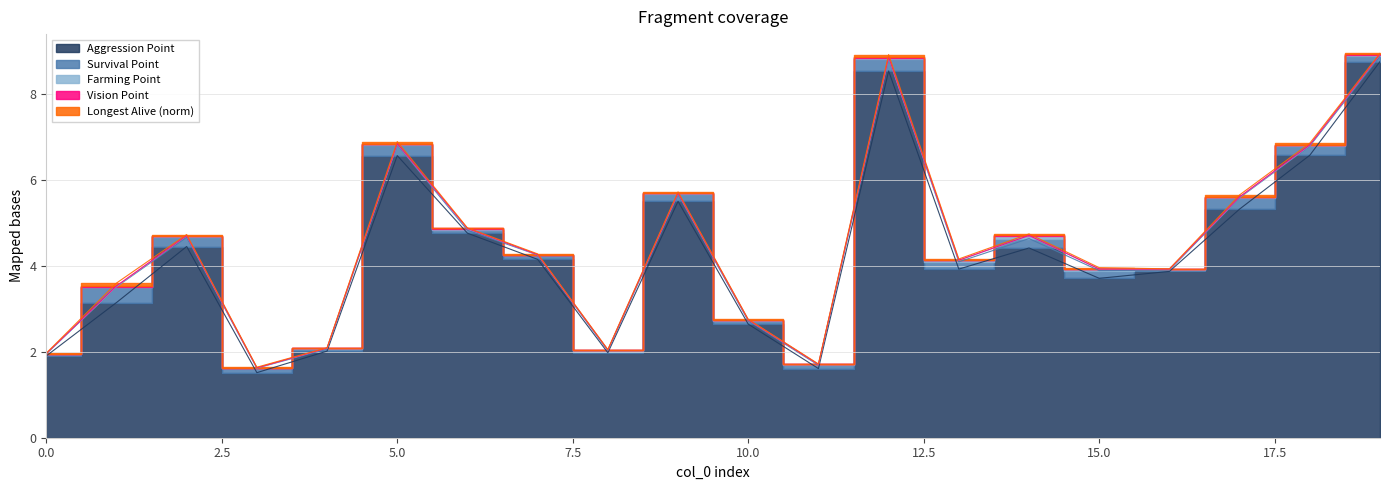

Which series changed the most between 9 and 12?

Aggression Point